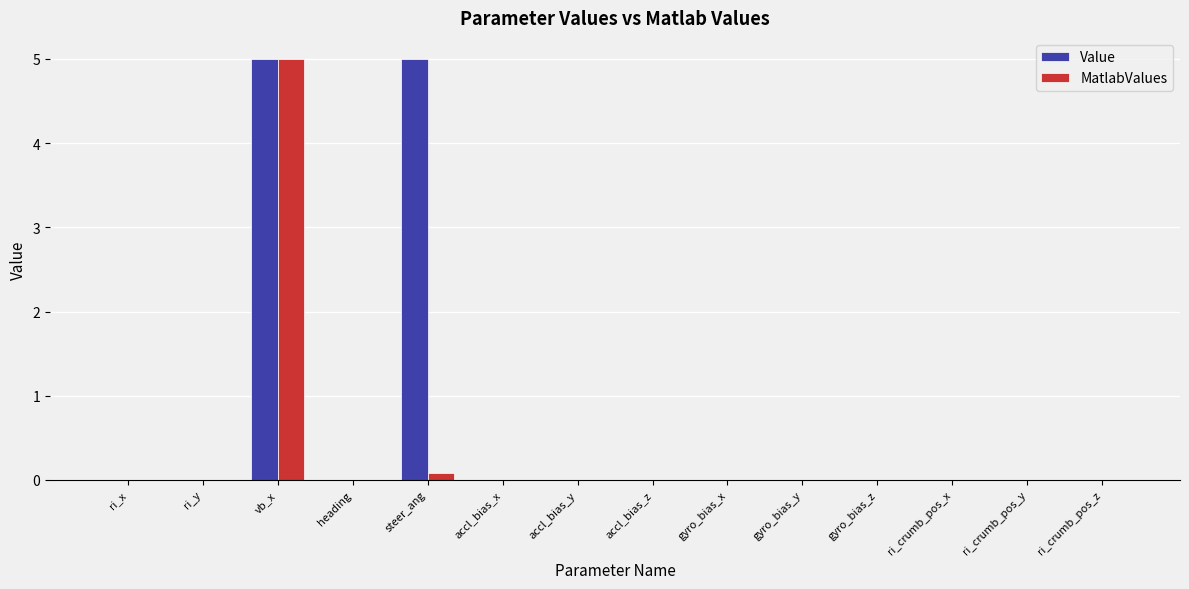

What is the sum of all MatlabValues values?

5.1